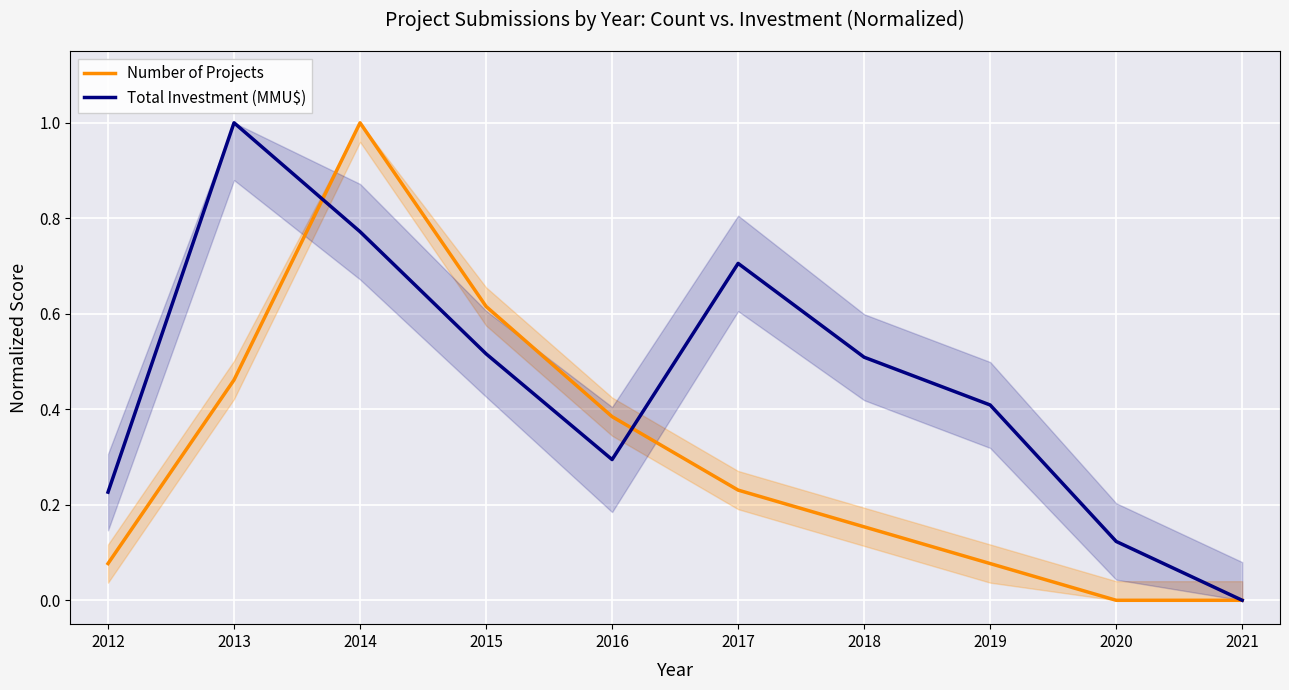

How many data points in Number of Projects are above 0?

8